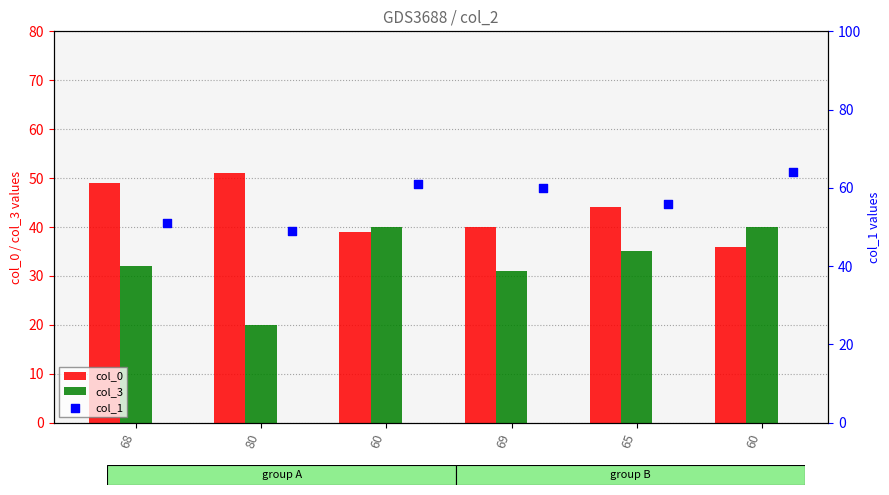

Which series contains the highest Y value?

col_1